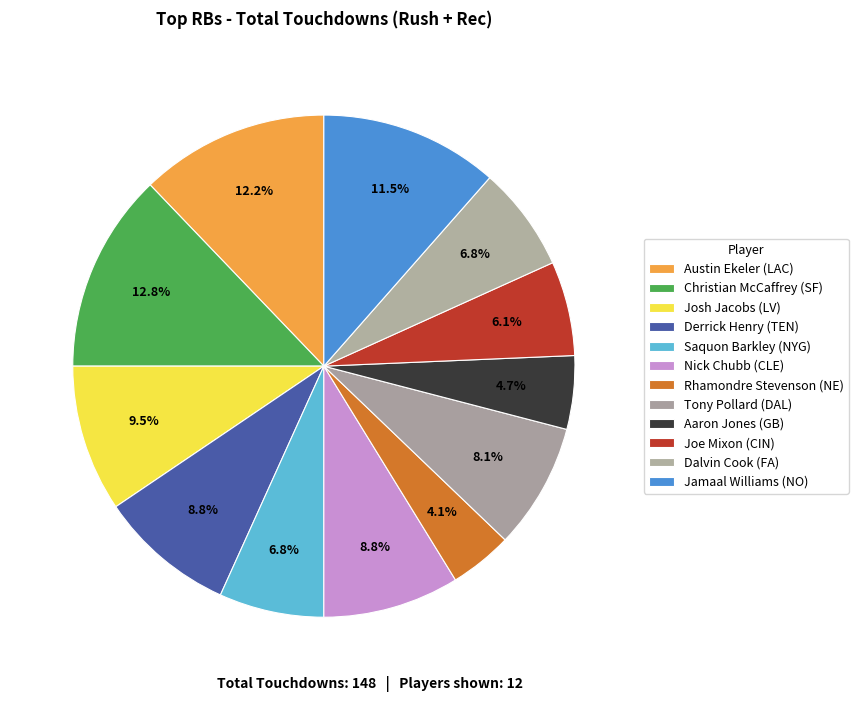

How many segments does this pie chart have?

12